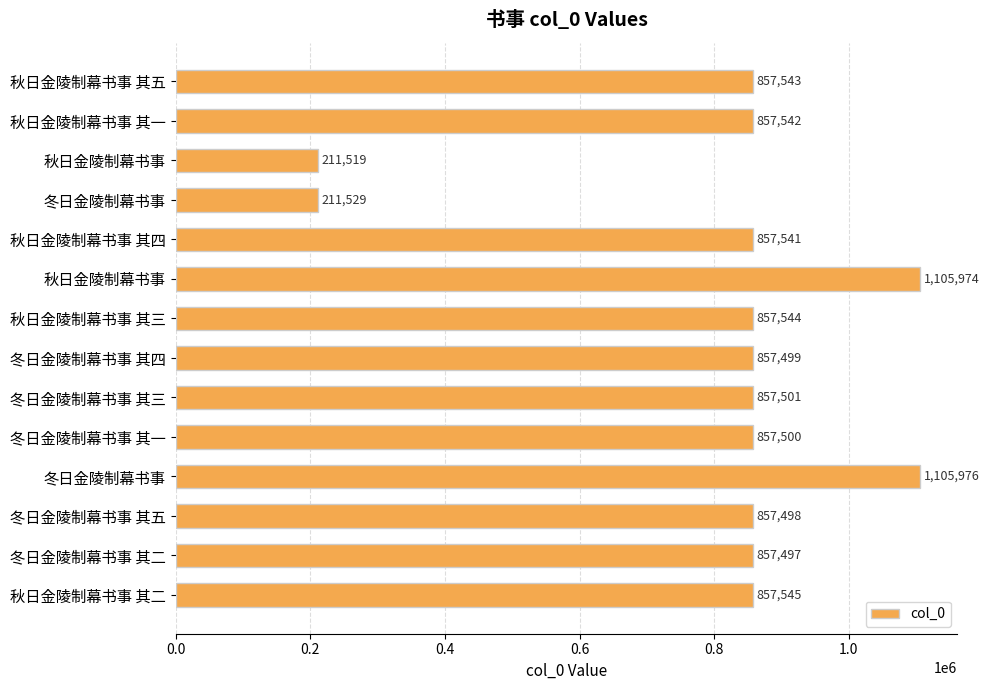

How many bars are there in total?

14